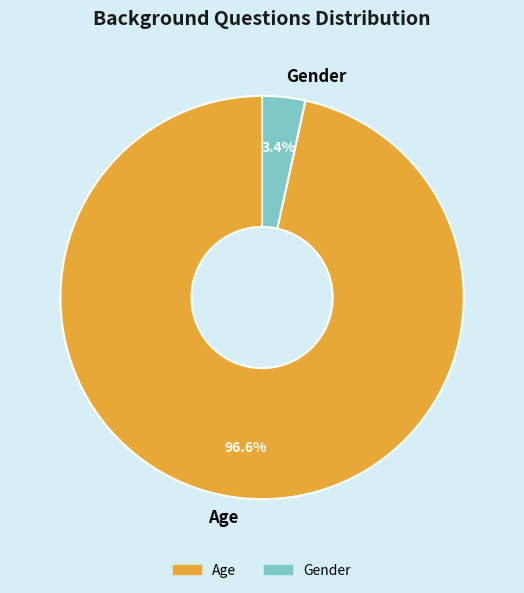

Which category has the biggest portion of the pie?

Age